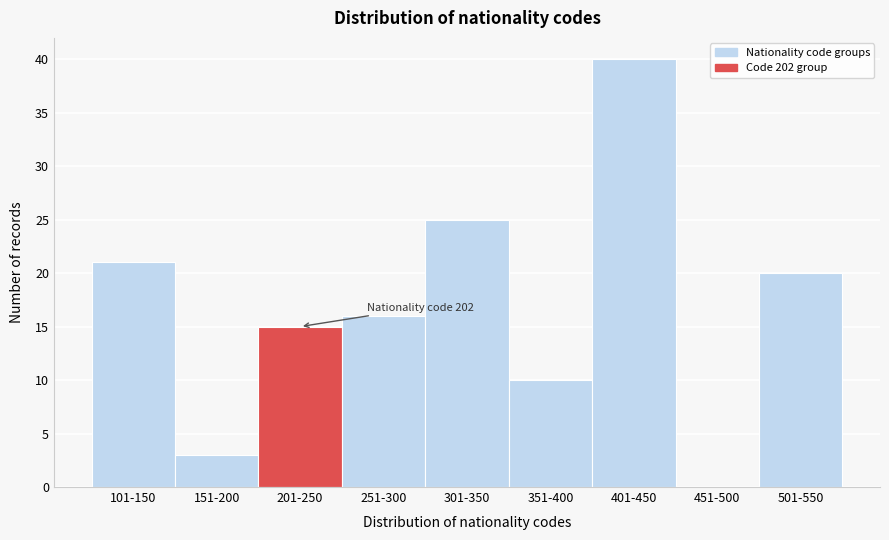

Reading left to right, what are all the values shown in this chart?

101-150=21	151-200=3	201-250=15	251-300=16	301-350=25	351-400=10	401-450=40	451-500=0	501-550=20